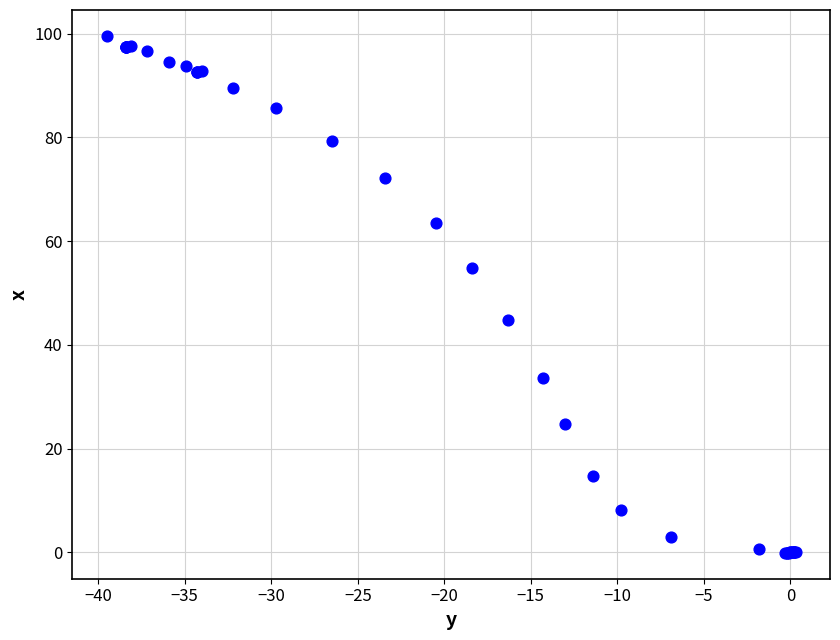

What Y value in the scatter plot is closest to 49?

44.8